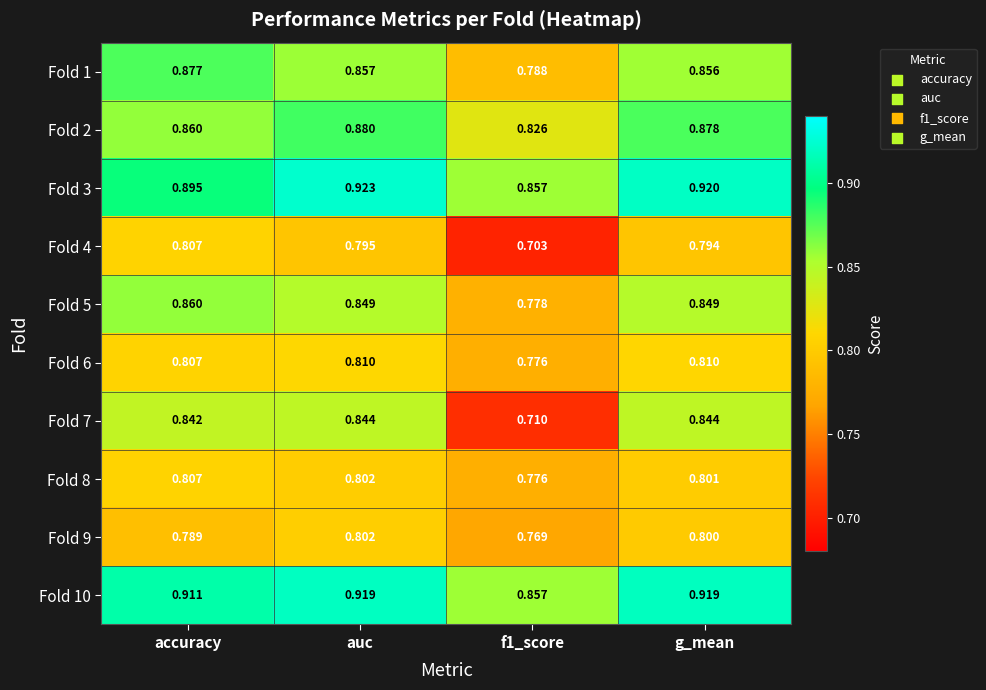

At how many categories does at least one series exceed 0?

4